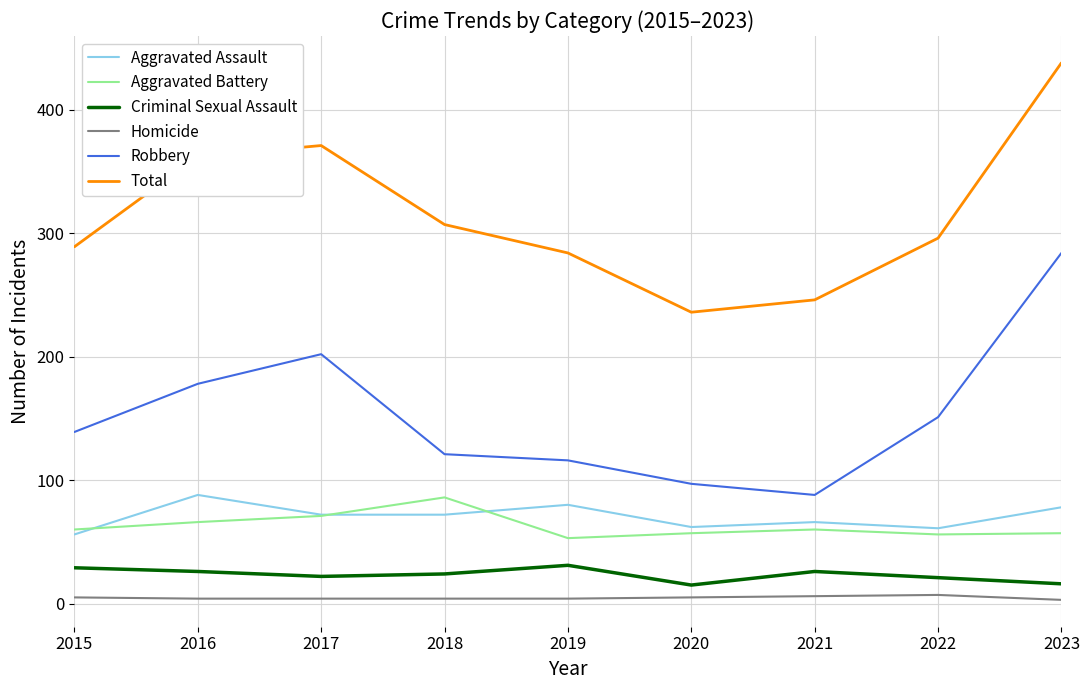

What is the sum of all Aggravated Battery values?

566